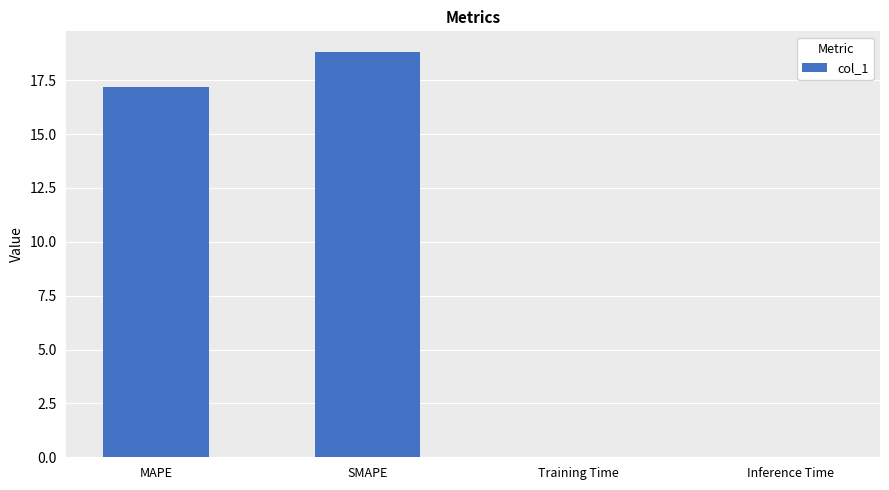

Between Training Time and MAPE, which is larger?

MAPE